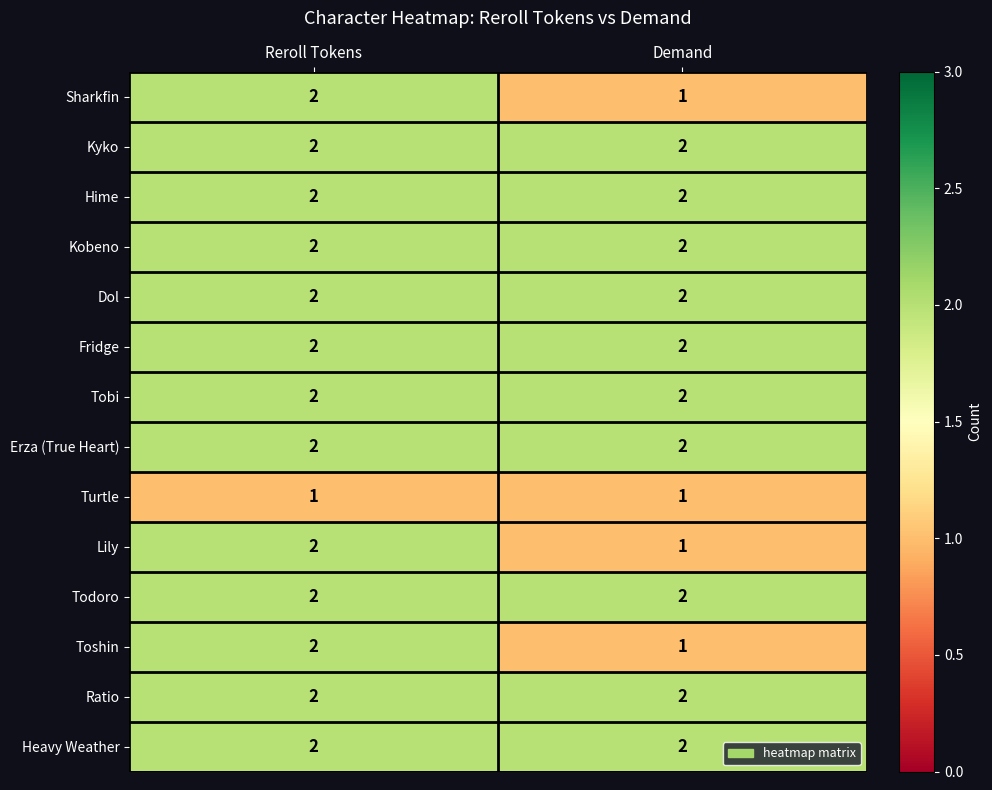

True or false: Heavy Weather has a value of 3 at Reroll Tokens.

False